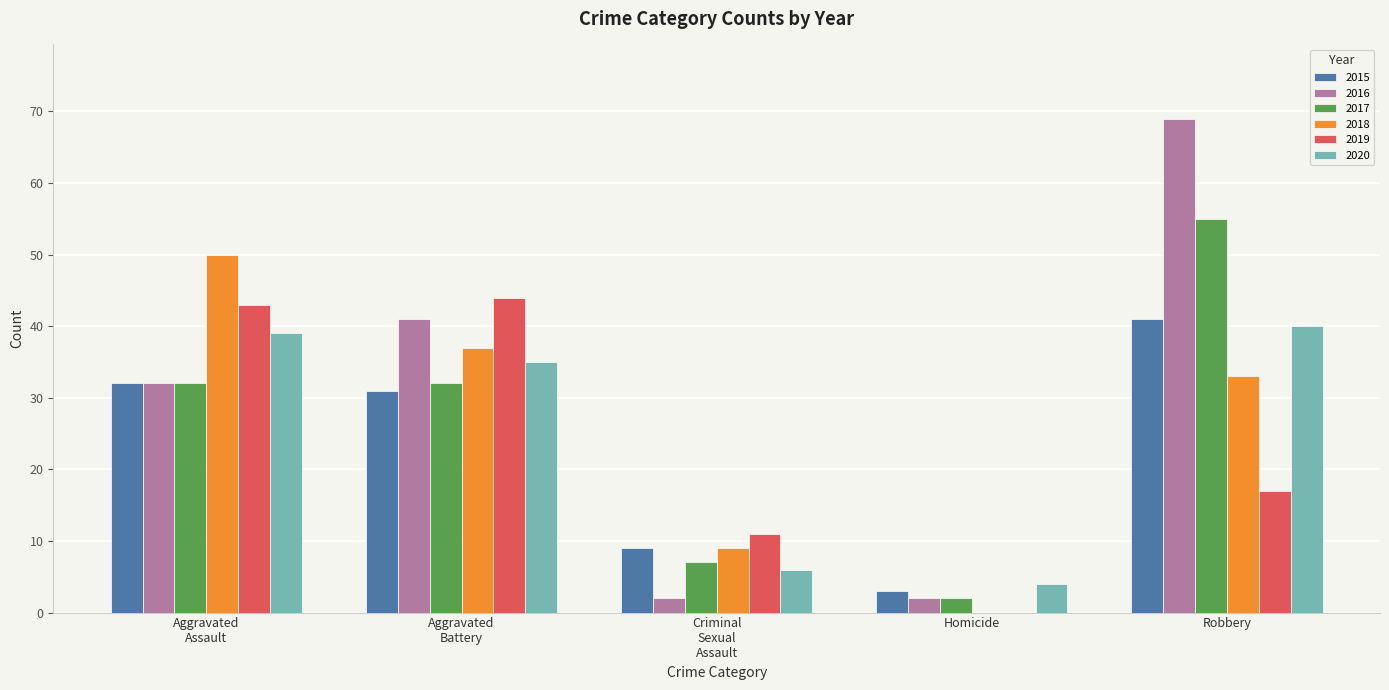

Which series has the largest range (max minus min)?

2016